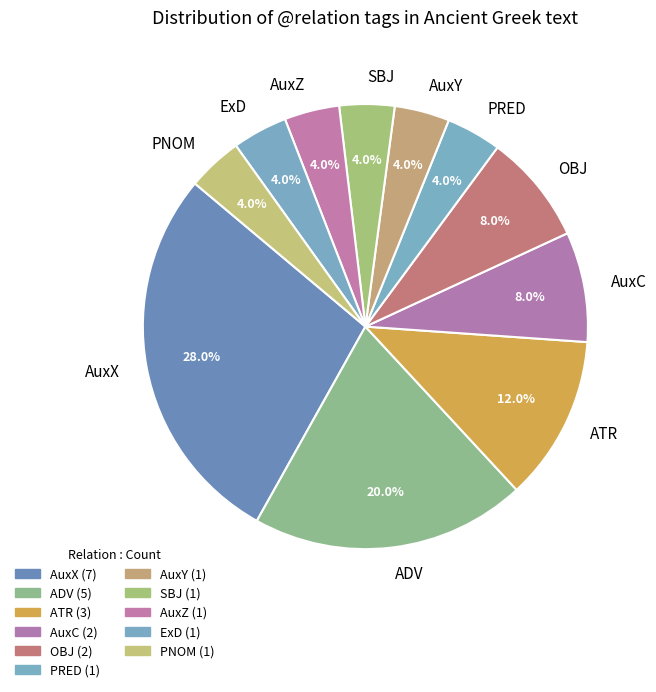

Approximately how many times larger is the value at AuxY compared to AuxZ?

1.0